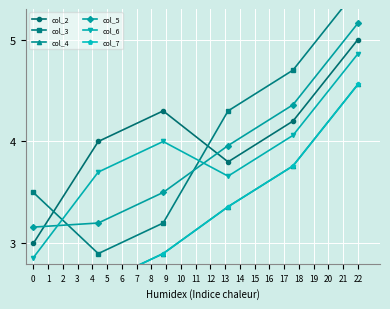

Is it true that col_2 equals 7.9 at 22?

False